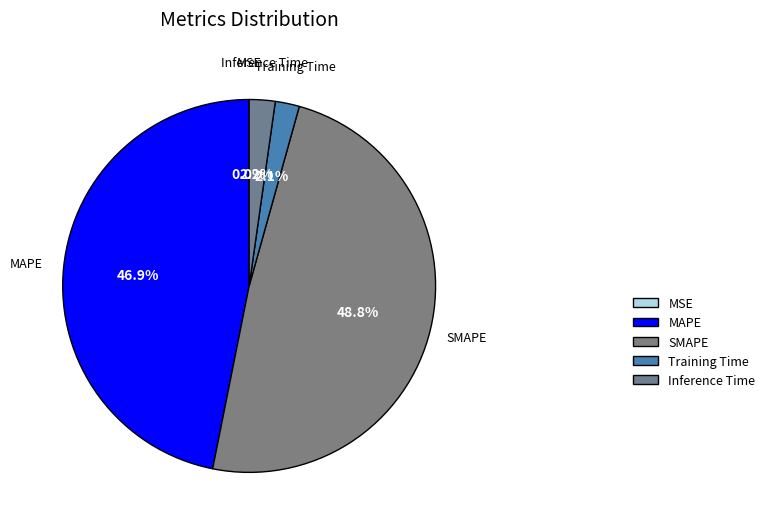

Between MSE and Inference Time, which is larger?

Inference Time